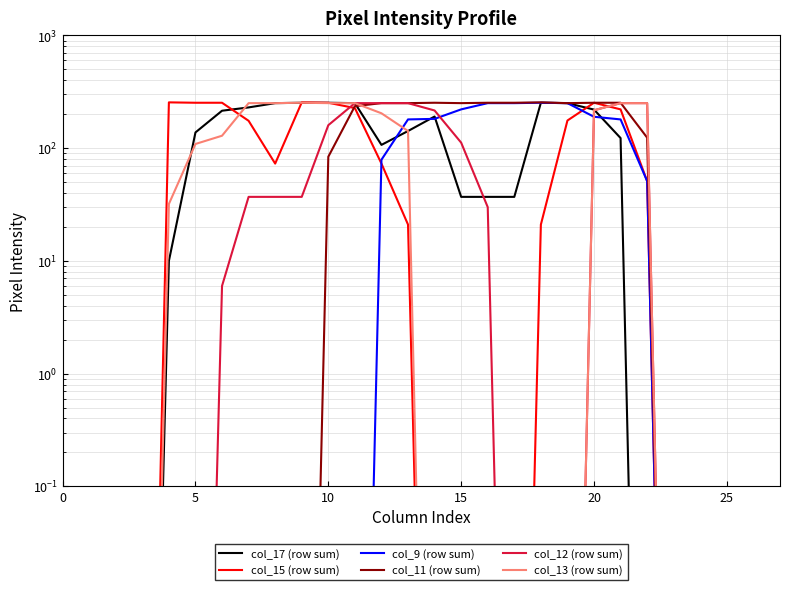

What is the label of the 13th point from the right?

15